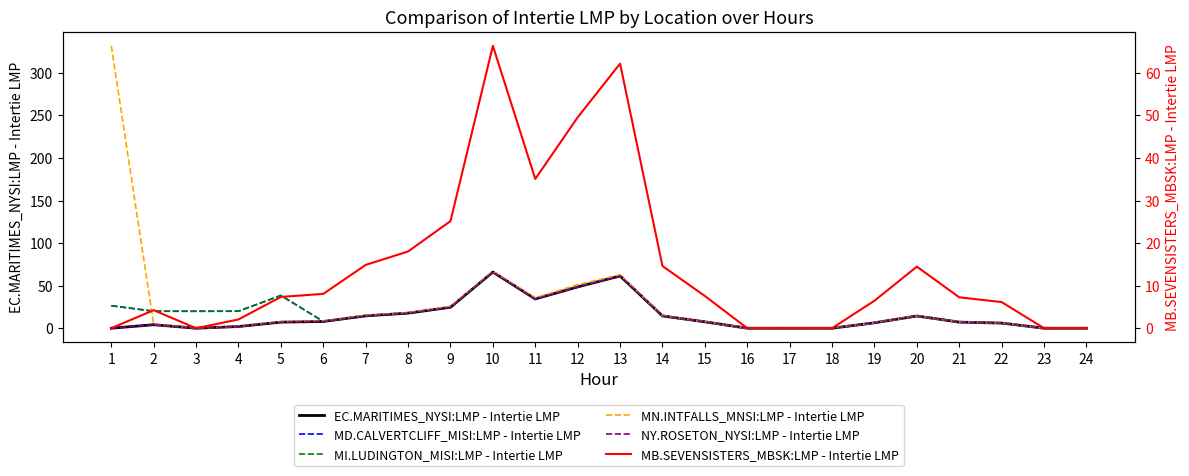

At how many categories does at least one series exceed 130?

1